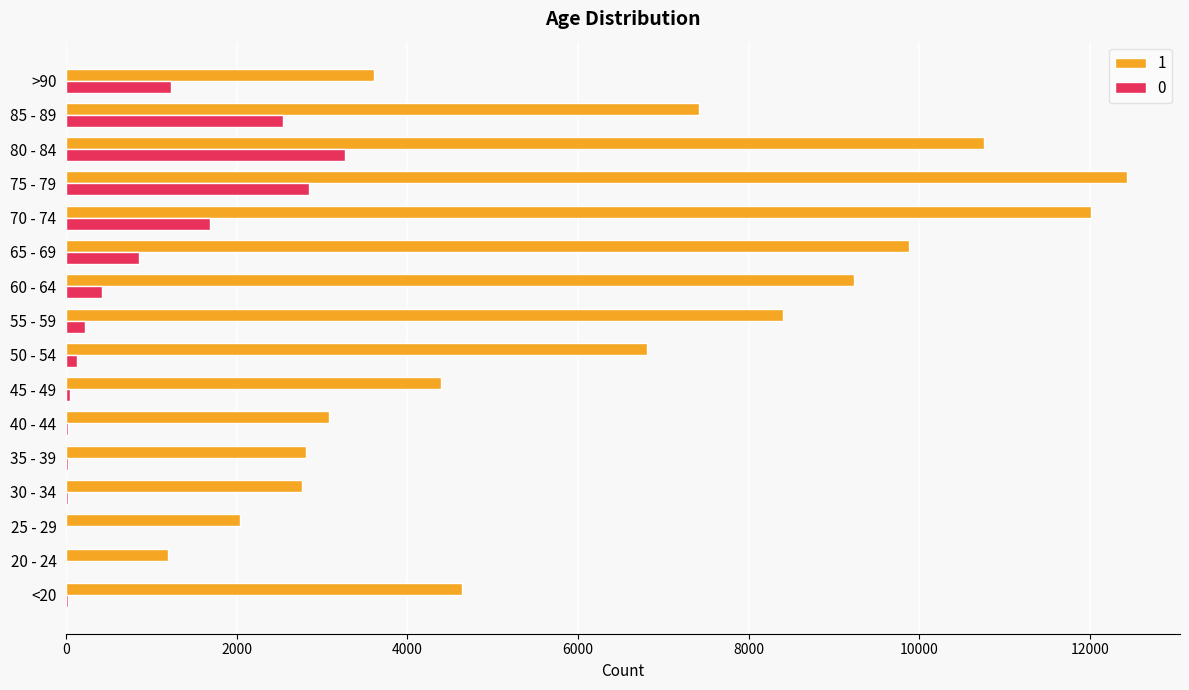

How many categories are shown in the chart?

16